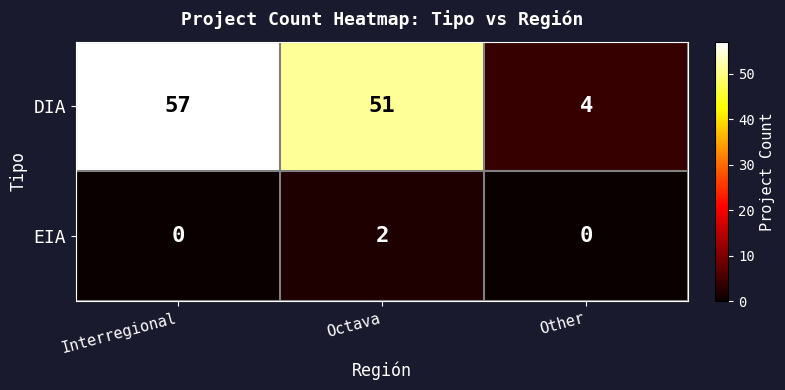

Reading right to left, extract all data points from this chart.

DIA: 4	51	57
EIA: 0	2	0